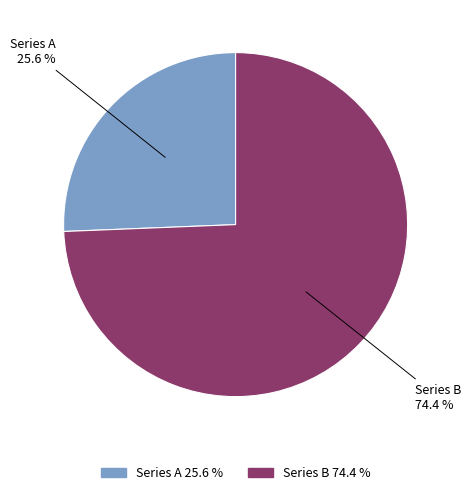

Which category has the smallest portion of the pie?

Series A